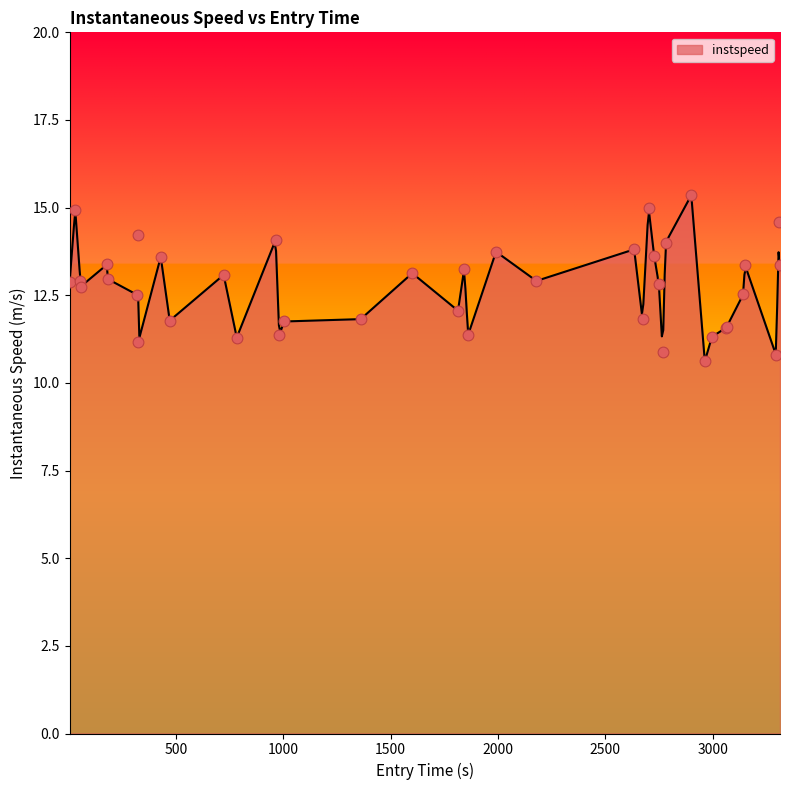

Which has a higher value, 1601.0 or 1991.0?

1991.0